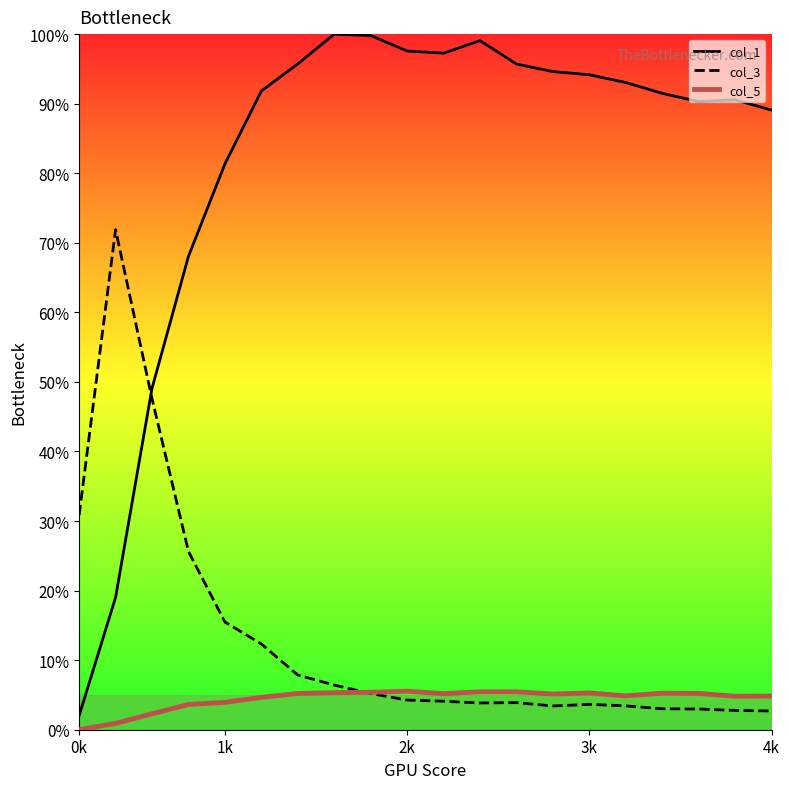

Which series has the largest range (max minus min)?

col_1